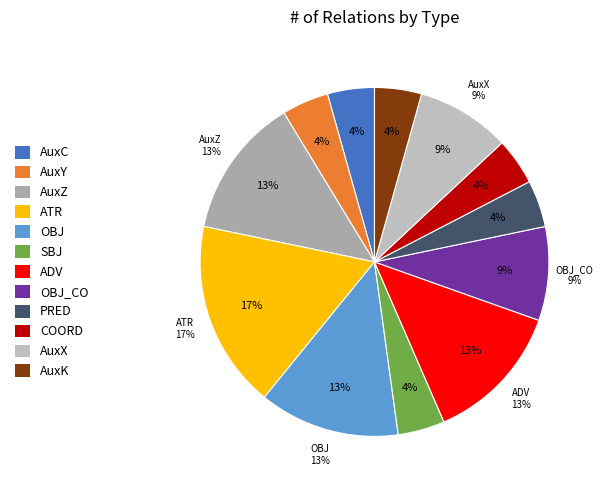

To the nearest percent, what is the average slice percentage?

8%